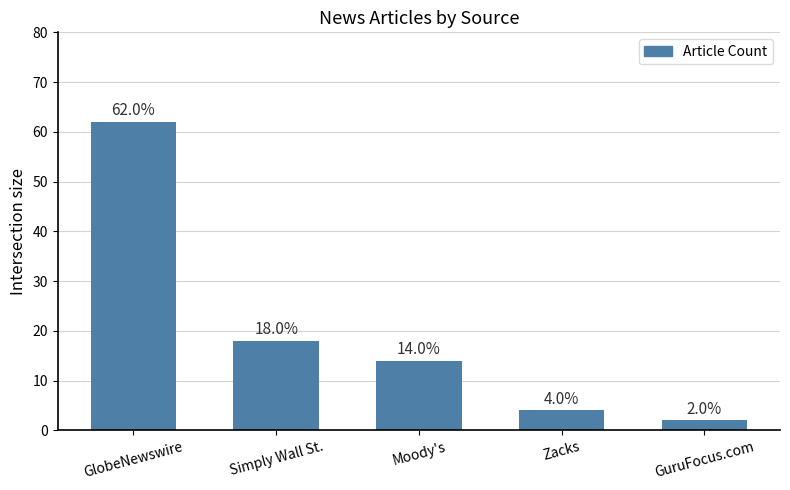

How many bars are there in total?

5